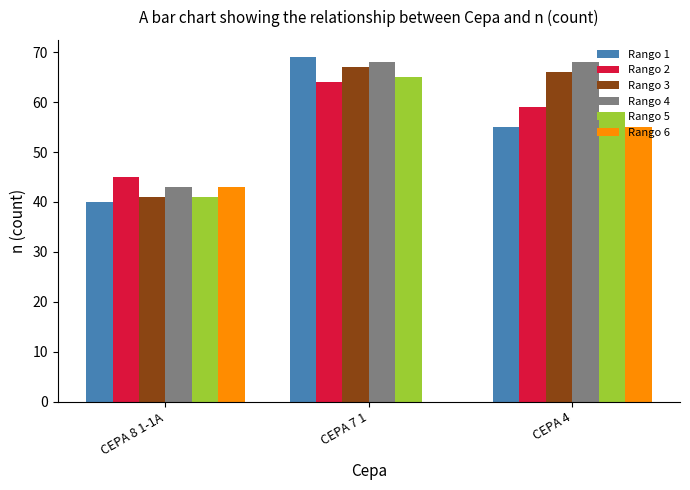

What is the sum of all Rango 1 values?

164